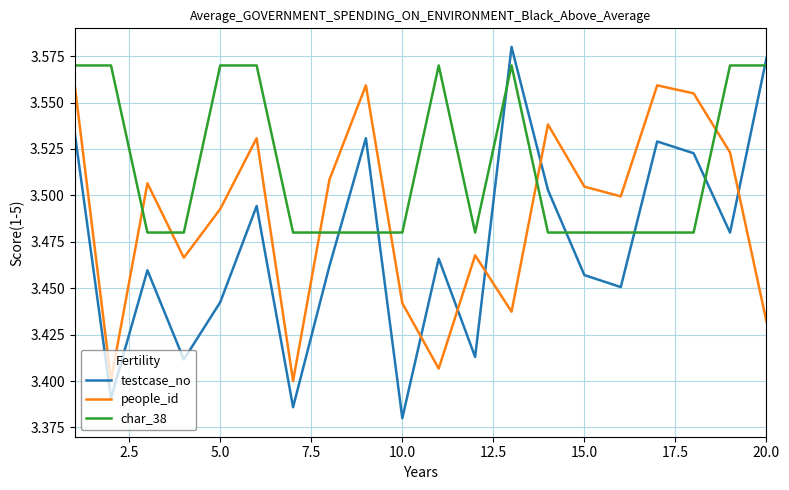

Which series has the largest total across all categories?

char_38